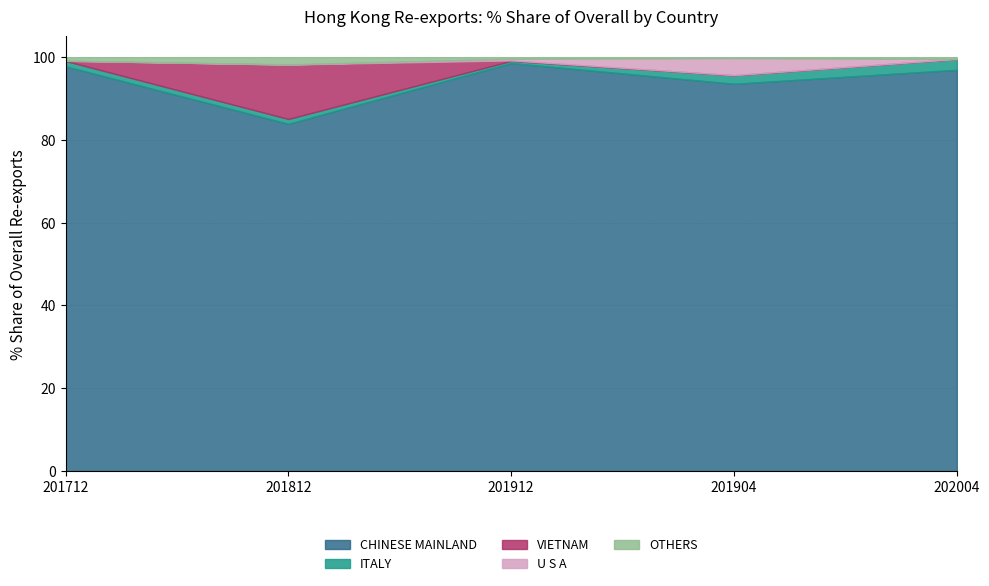

What is the label of the 2nd point from the right?

201904